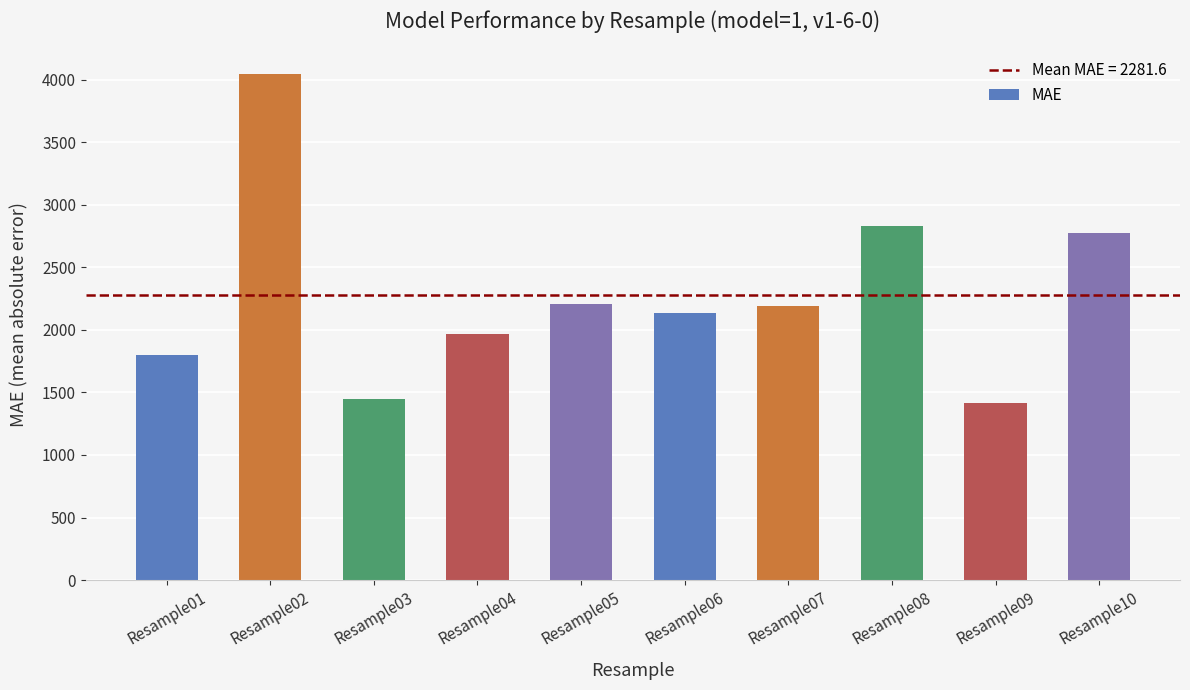

What is the value of the 7th bar from the left?

2191.8